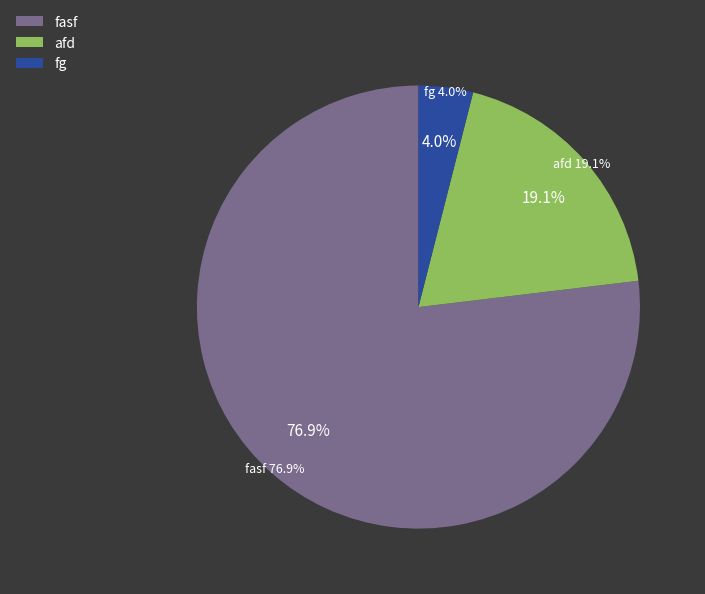

The fg slice represents 17% of the pie. True or false?

False